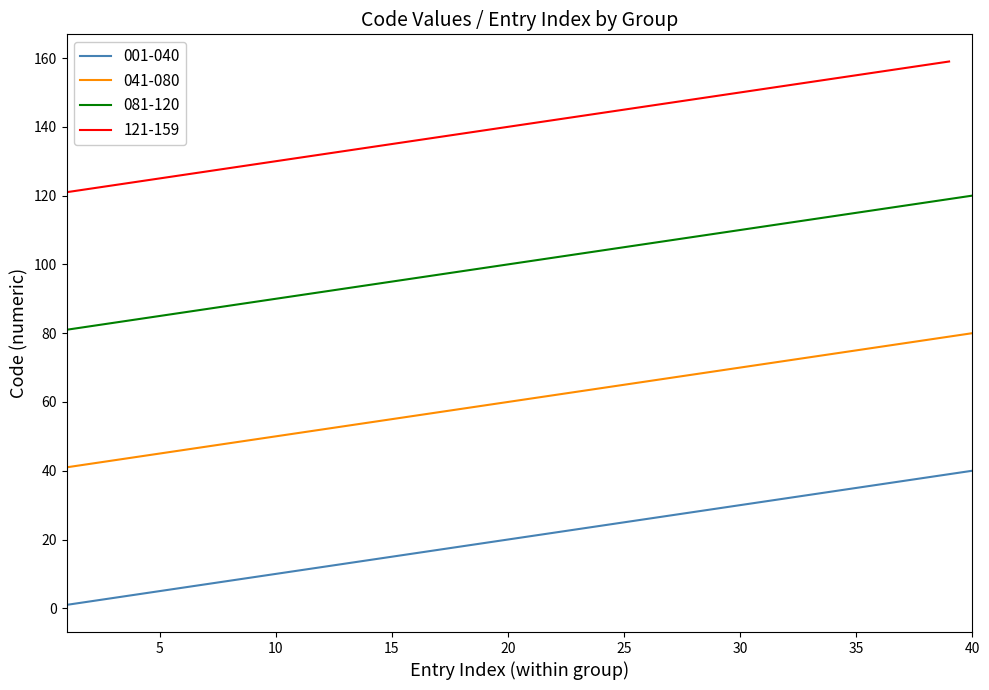

True or false: 041-080 has a value of 125 at 30.

False